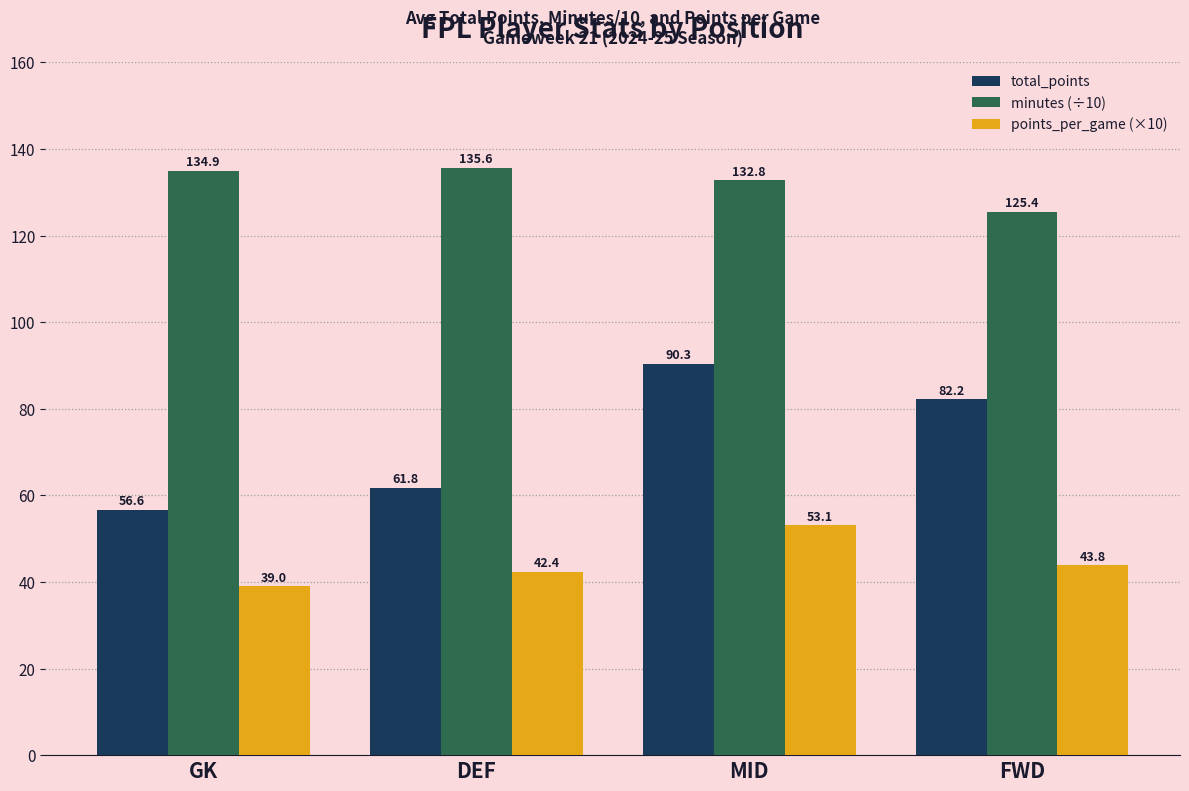

What is the label of the 3rd bar from the right?

DEF